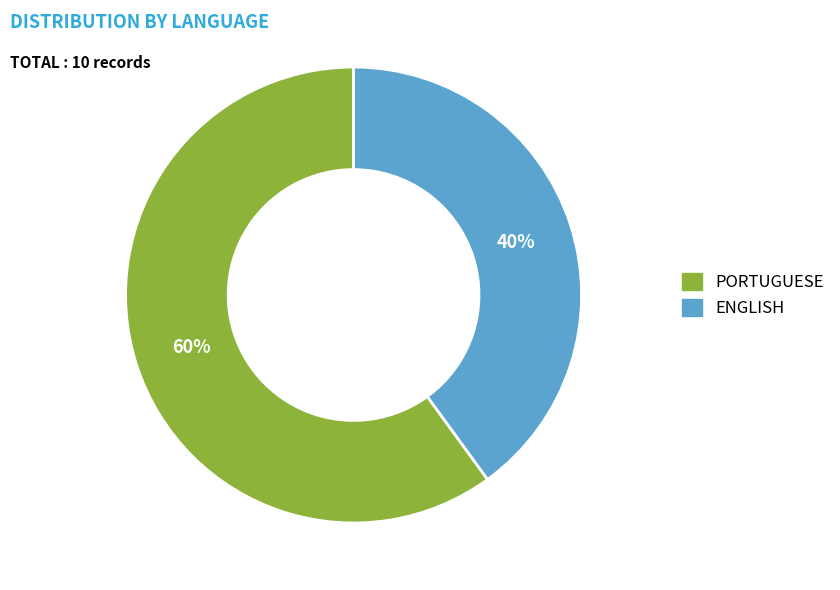

Combined, do PORTUGUESE and ENGLISH account for over 50%?

Yes